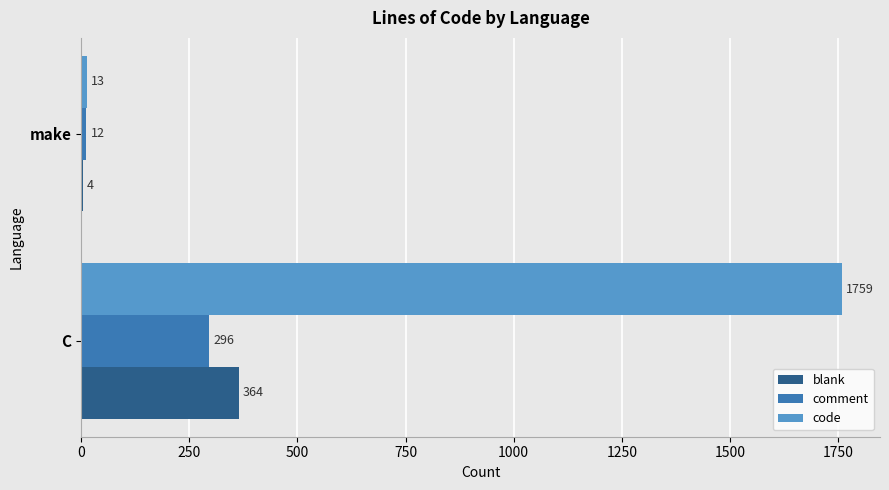

Which category has the highest value in the comment series?

C